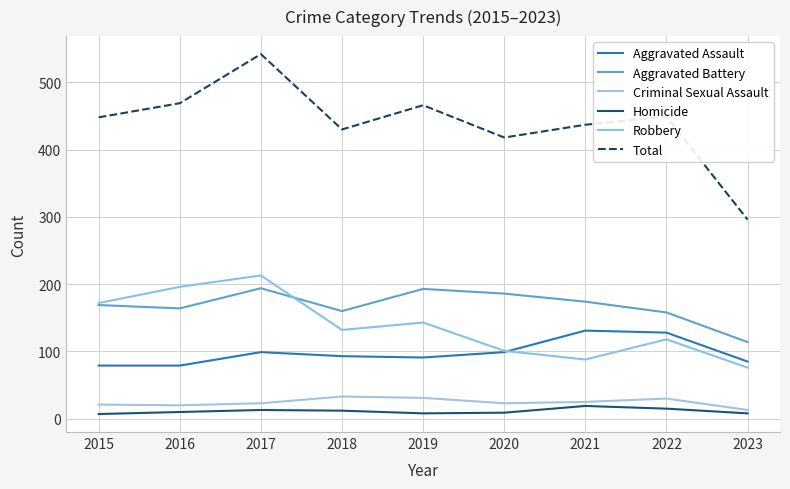

True or false: Total and Robbery intersect in this chart.

False